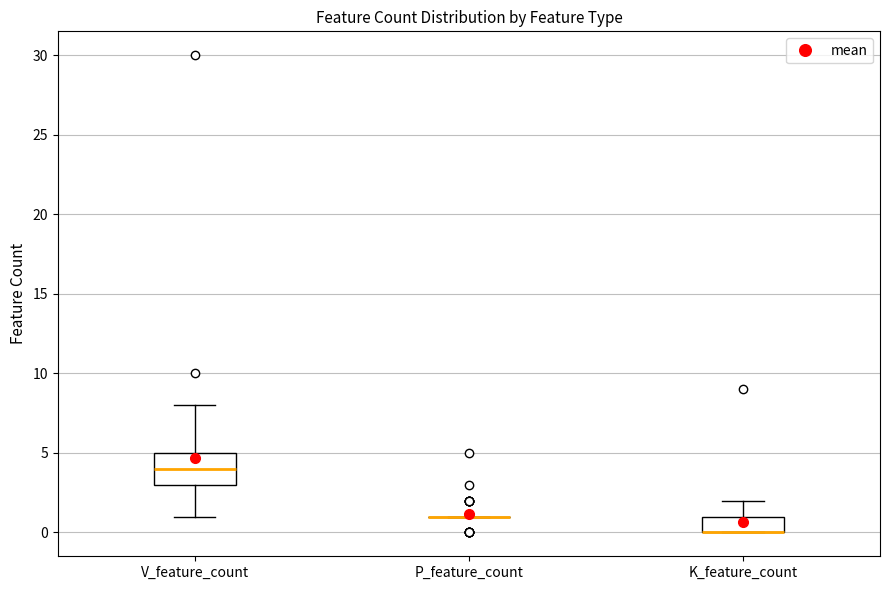

Reading left to right, read every box against the y-axis: the position of its median line, the range the box covers, and the ends of its whiskers. The values are not printed on the chart, so give them approximately, as read against the axis.

V_feature_count: median 4, box 3 to 5, whiskers 1 to 8
P_feature_count: box collapsed to a line at 1, whiskers 1 to 1
K_feature_count: median 0 (drawn on the box's lower edge), box 0 to 1, whiskers 0 to 2